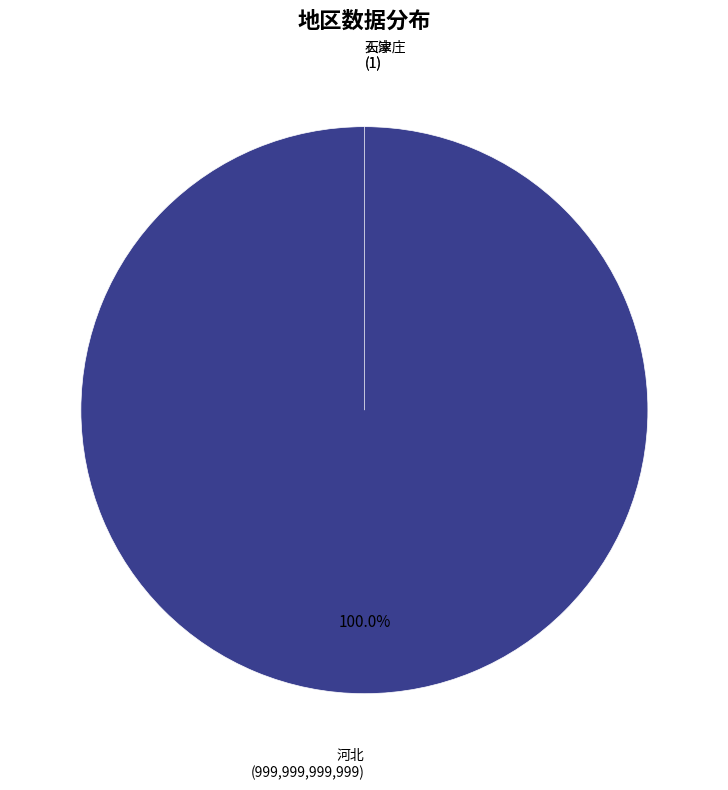

Is there any slice that represents more than half of the pie?

Yes